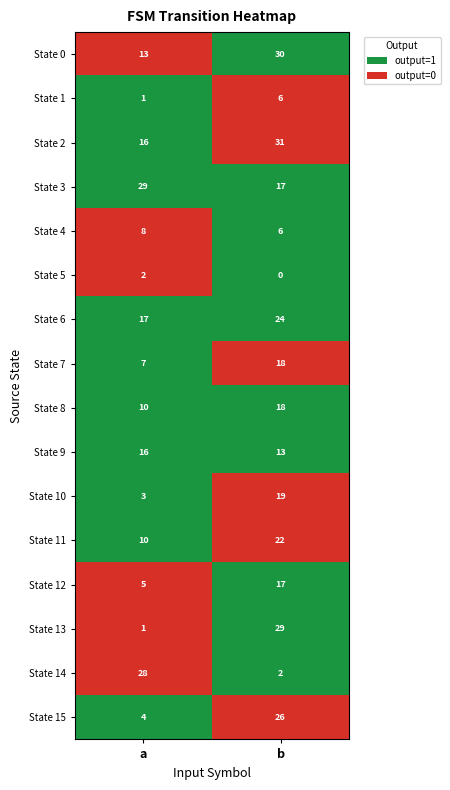

What is the difference between the highest and lowest values at b?

31